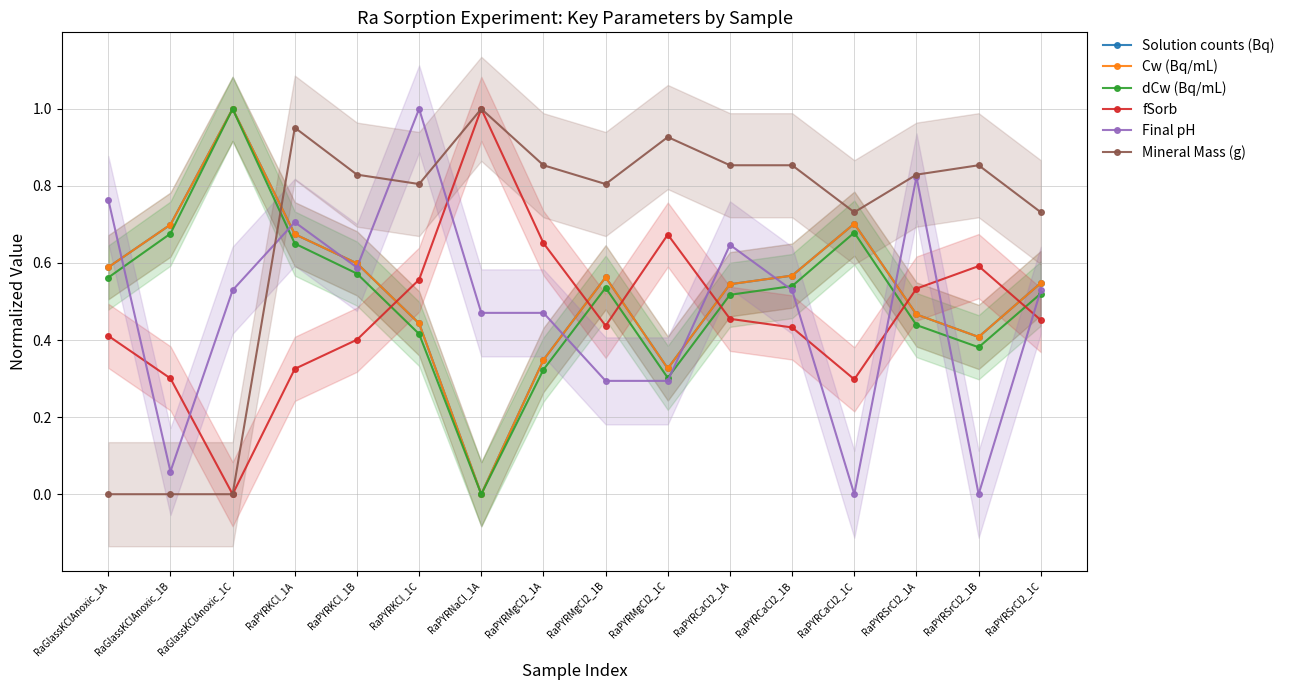

True or false: dCw (Bq/mL) has a value of 0.9 at RaPYRSrCl2_1C.

False